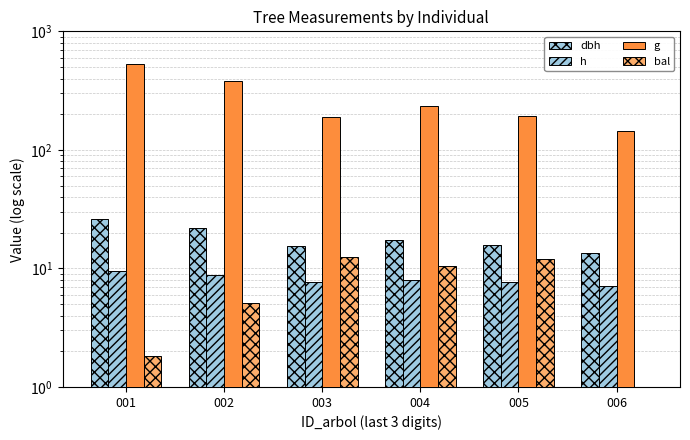

Does the chart contain stacked bars?

No